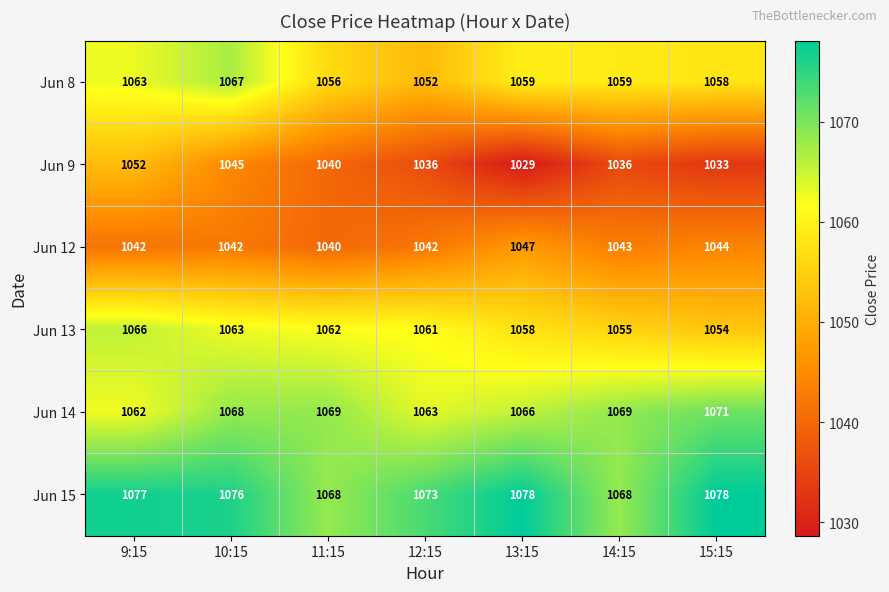

Which series has the largest range (max minus min)?

Jun 9